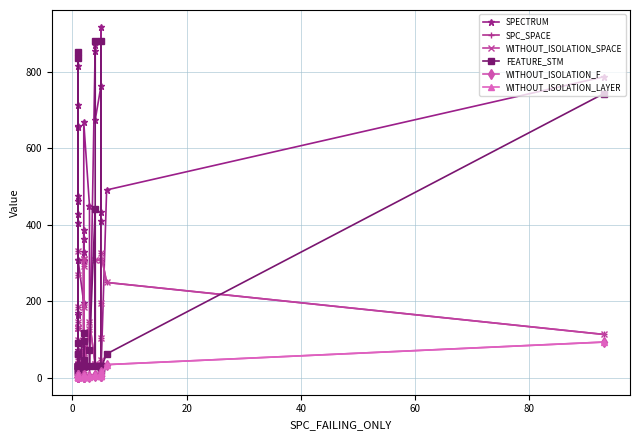

Is it true that WITHOUT_ISOLATION_LAYER equals 1 at 0?

True